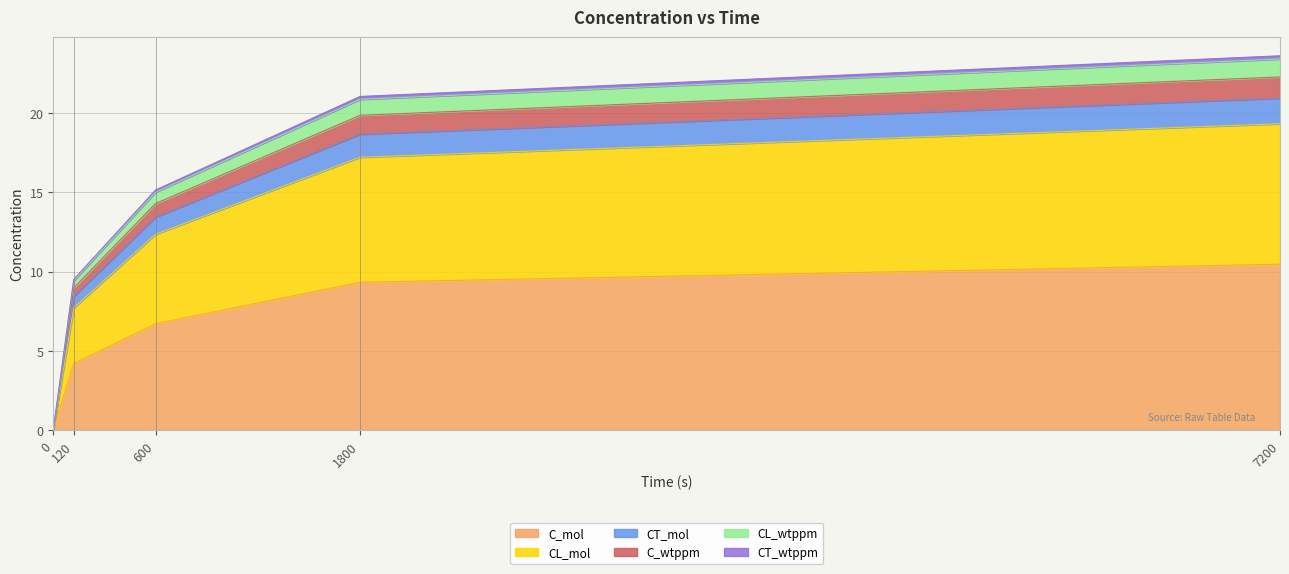

Which category has the highest value across all series?

7200